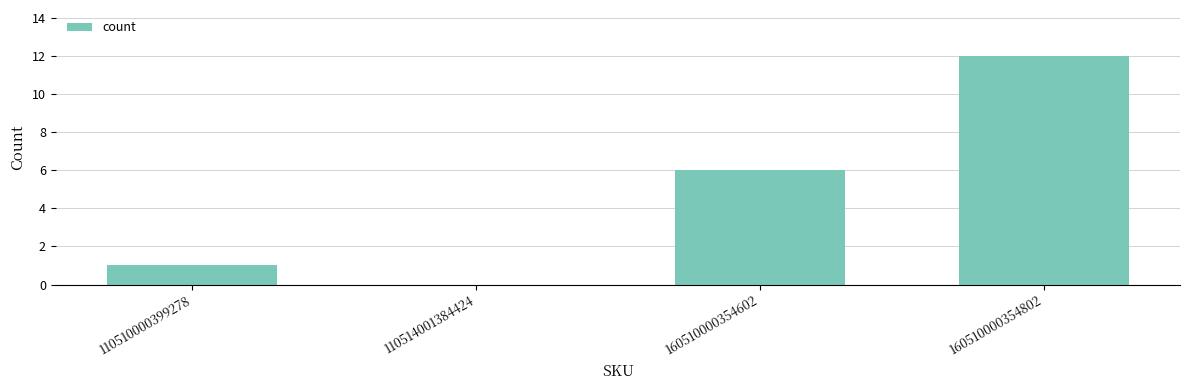

What is the difference between the values at 110514001384424 and 160510000354802?

12